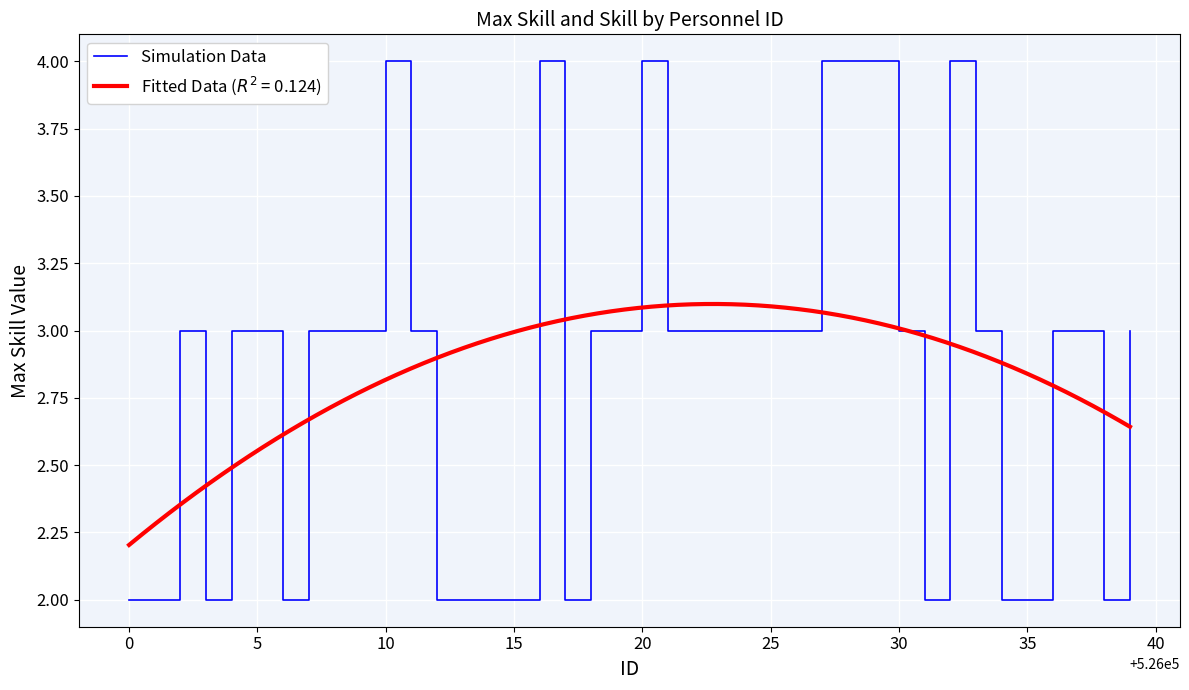

Is it true that Simulation Data equals 2 at 35?

True